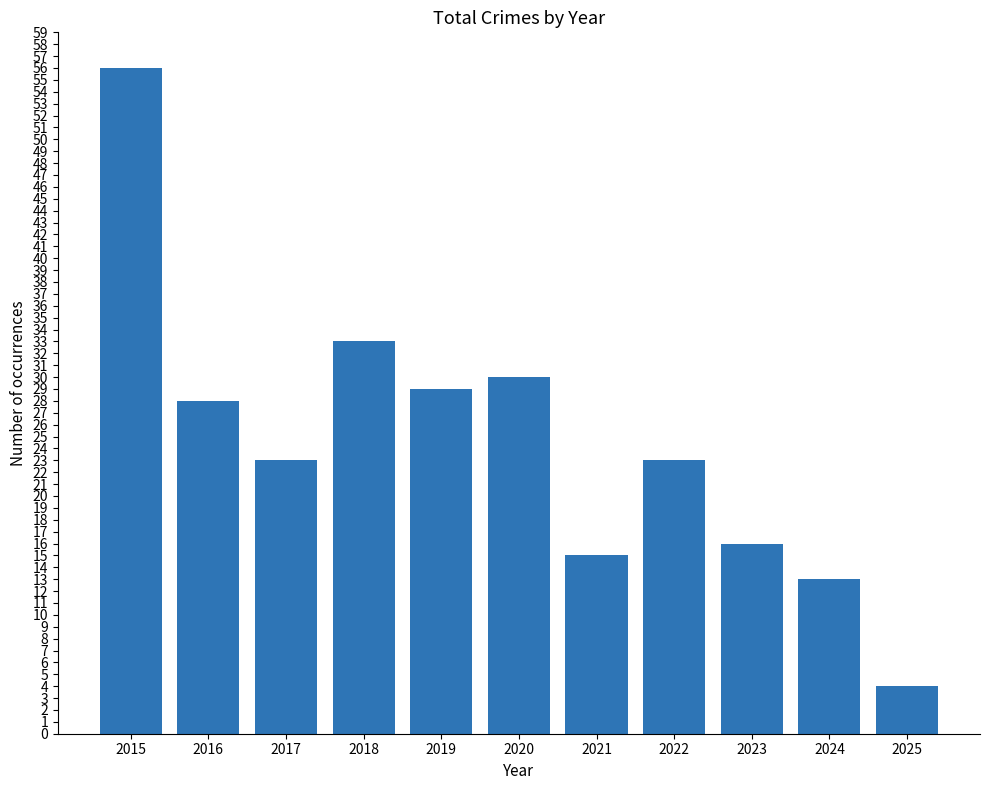

What is the value of the 6th bar from the left?

30